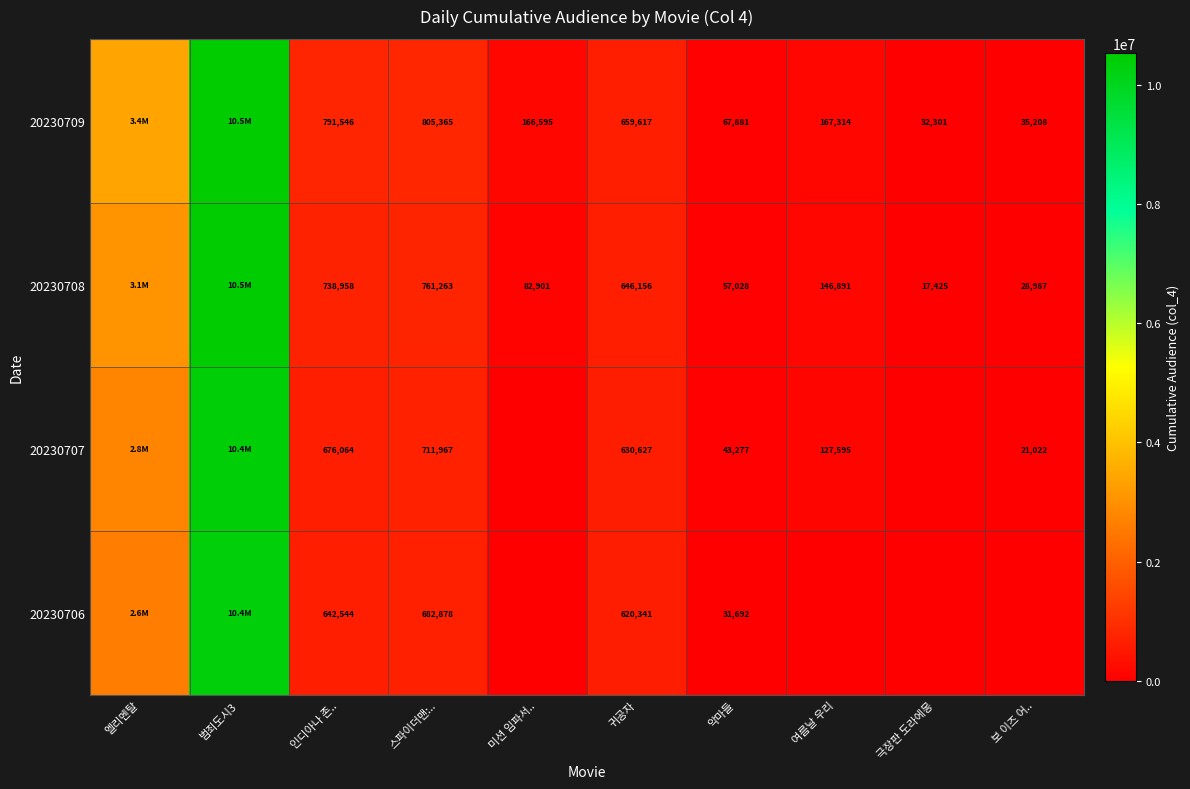

True or false: 20230707 has a value of 59677 at 악마들.

False